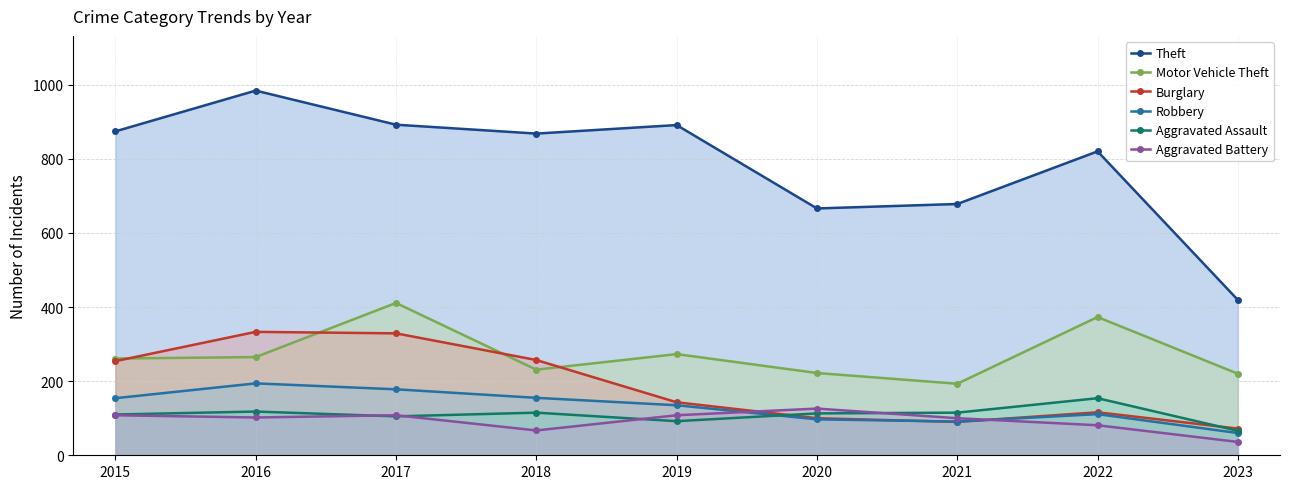

What is the difference between the second highest and second lowest values in the Aggravated Assault series?

26